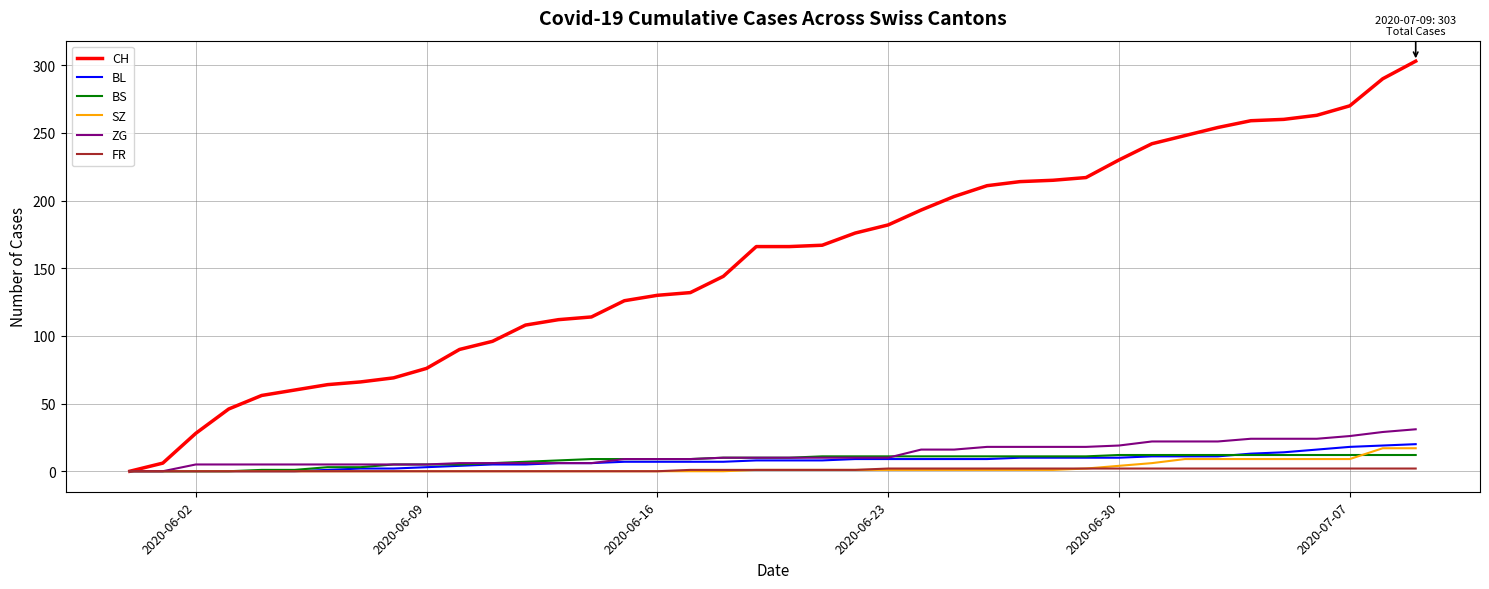

Is this an area chart (filled region under the line)?

No